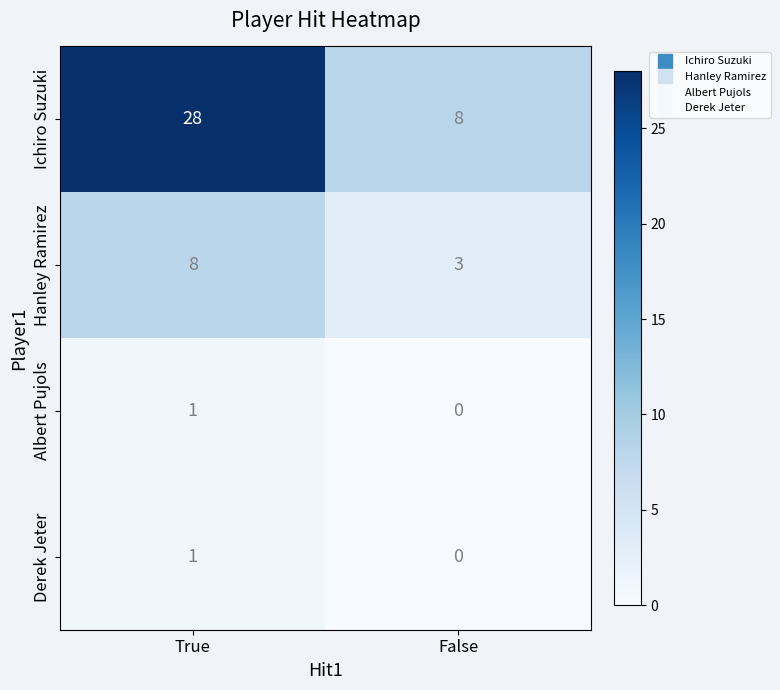

Rank the categories by Albert Pujols value from highest to lowest.

True, False